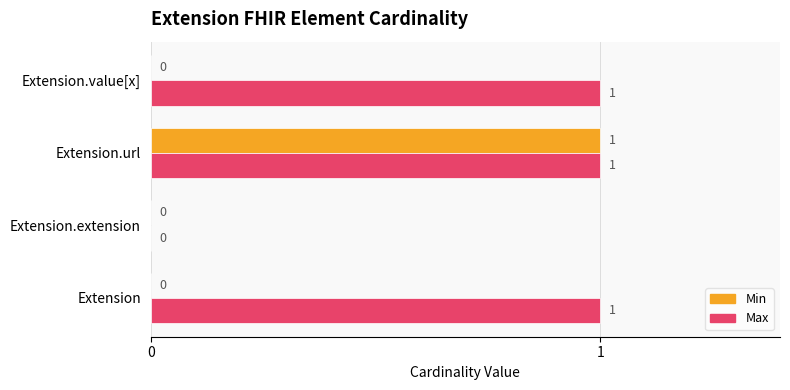

The value of Max at Extension.value[x] is 1. True or false?

True